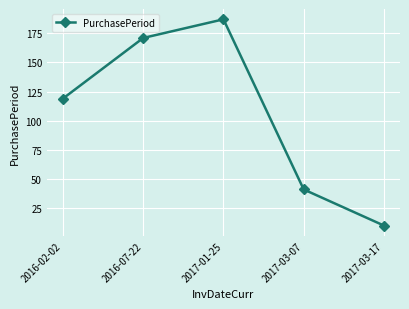

Count the number of data series in this chart.

1